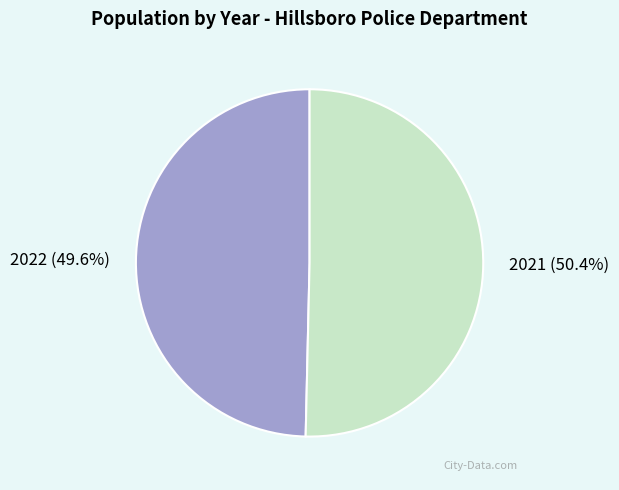

What is the majority slice?

2021